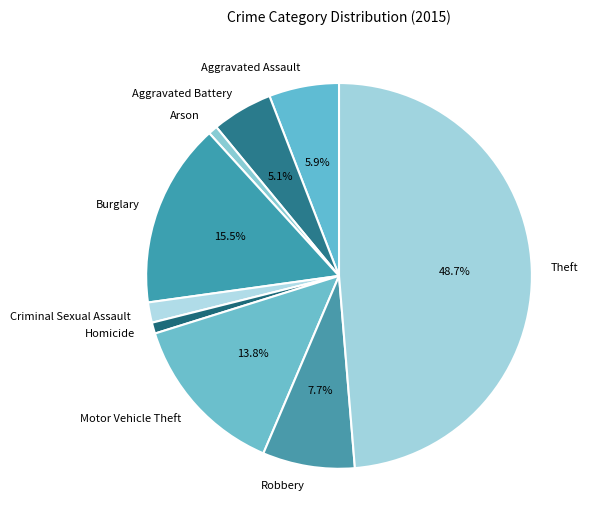

Is there a majority slice in this chart?

No